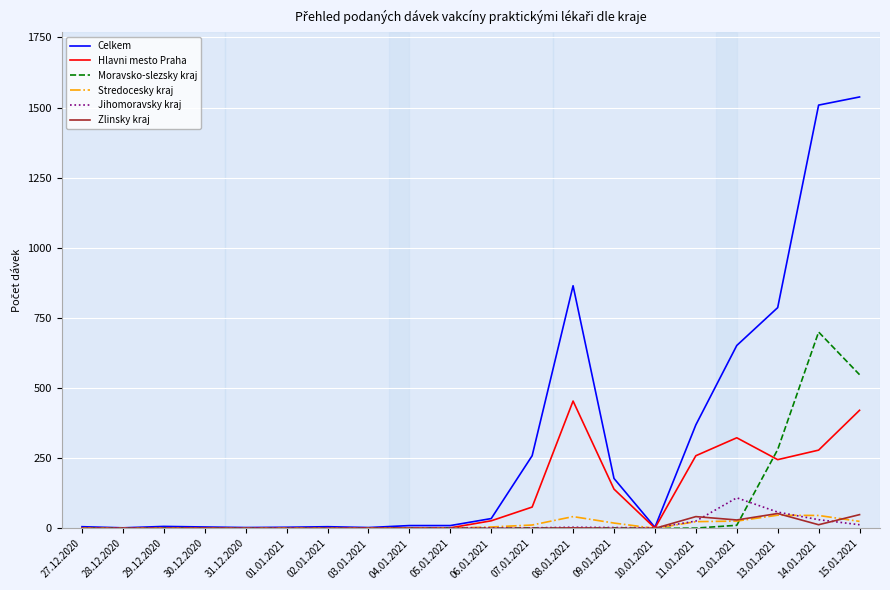

Between 01.01.2021 and 06.01.2021, which series saw the biggest shift?

Celkem